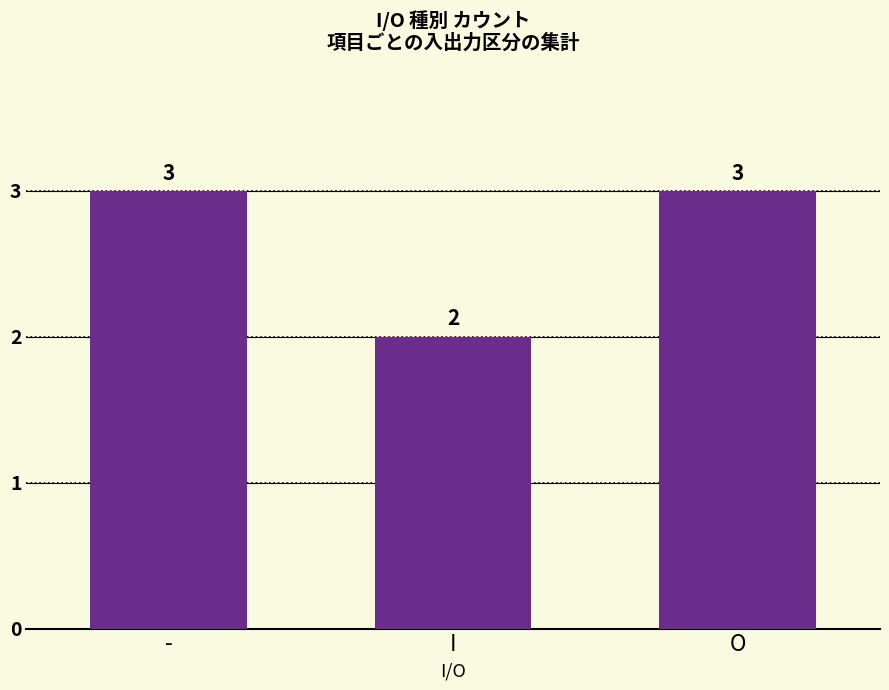

What is the minimum value shown in the chart?

2